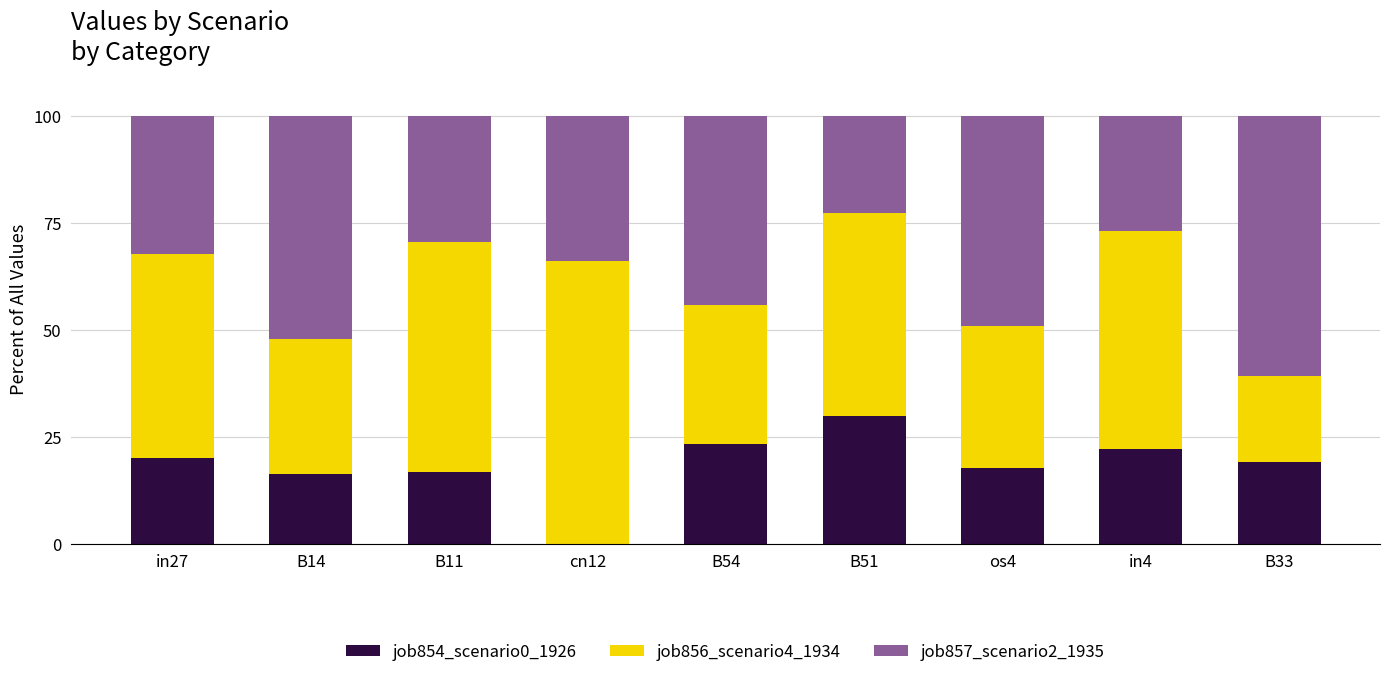

Count the number of categories in the chart.

9